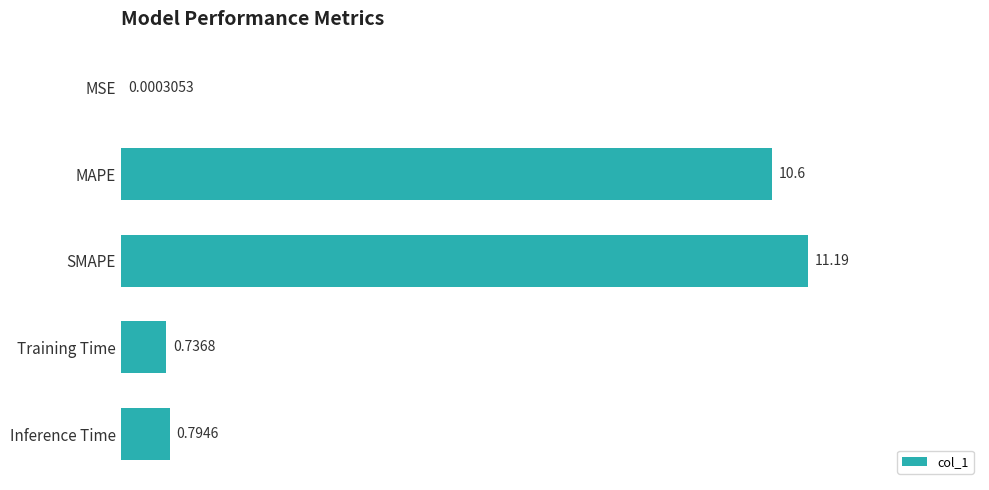

Where is the data nearest to the value 5?

Inference Time